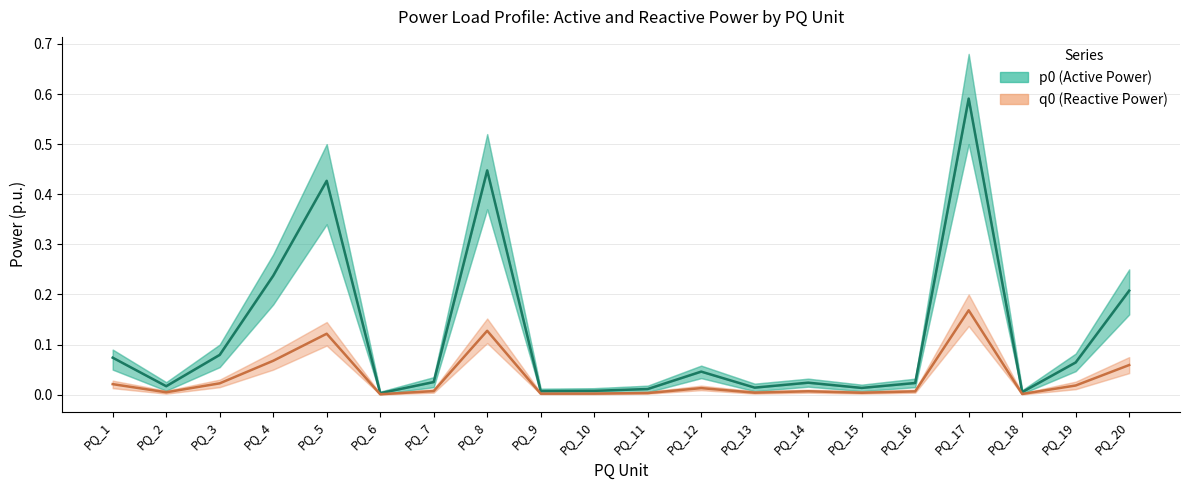

True or false: q0 (Reactive Power) and p0 (Active Power) cross at least once.

False